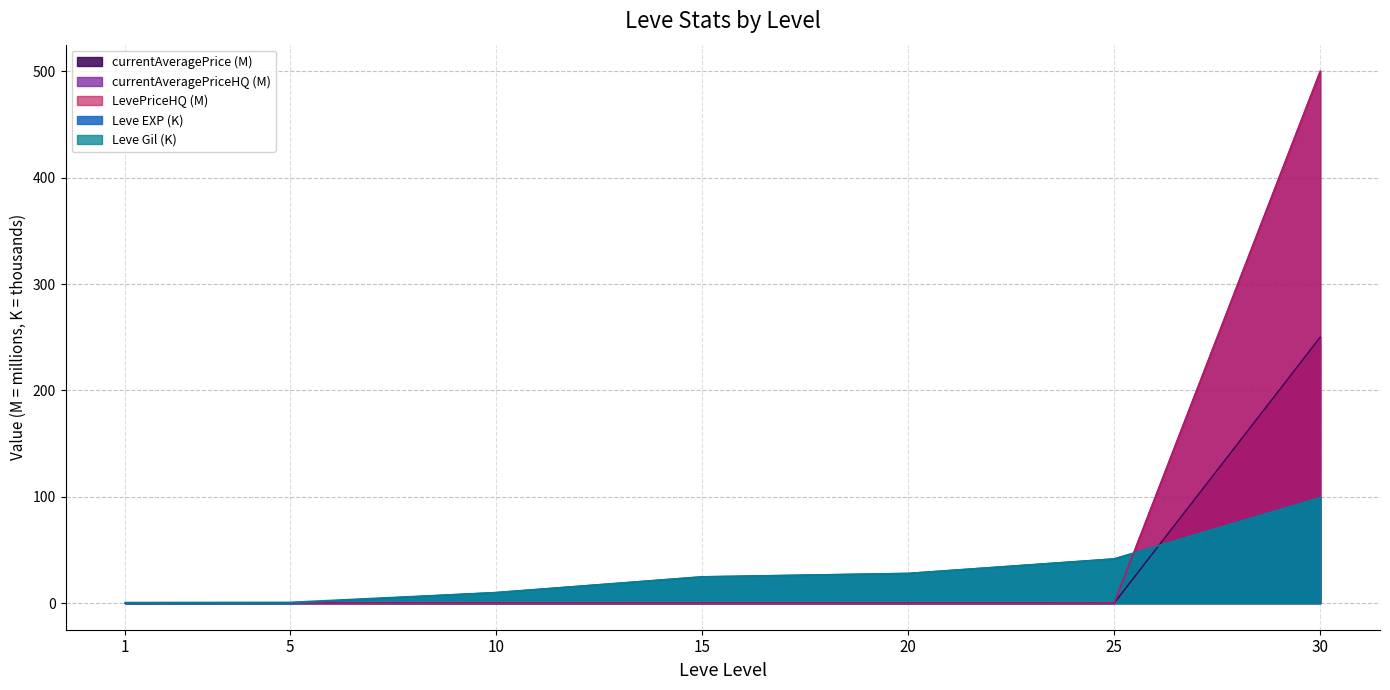

What value does the Leve EXP series have at 10?

10.0